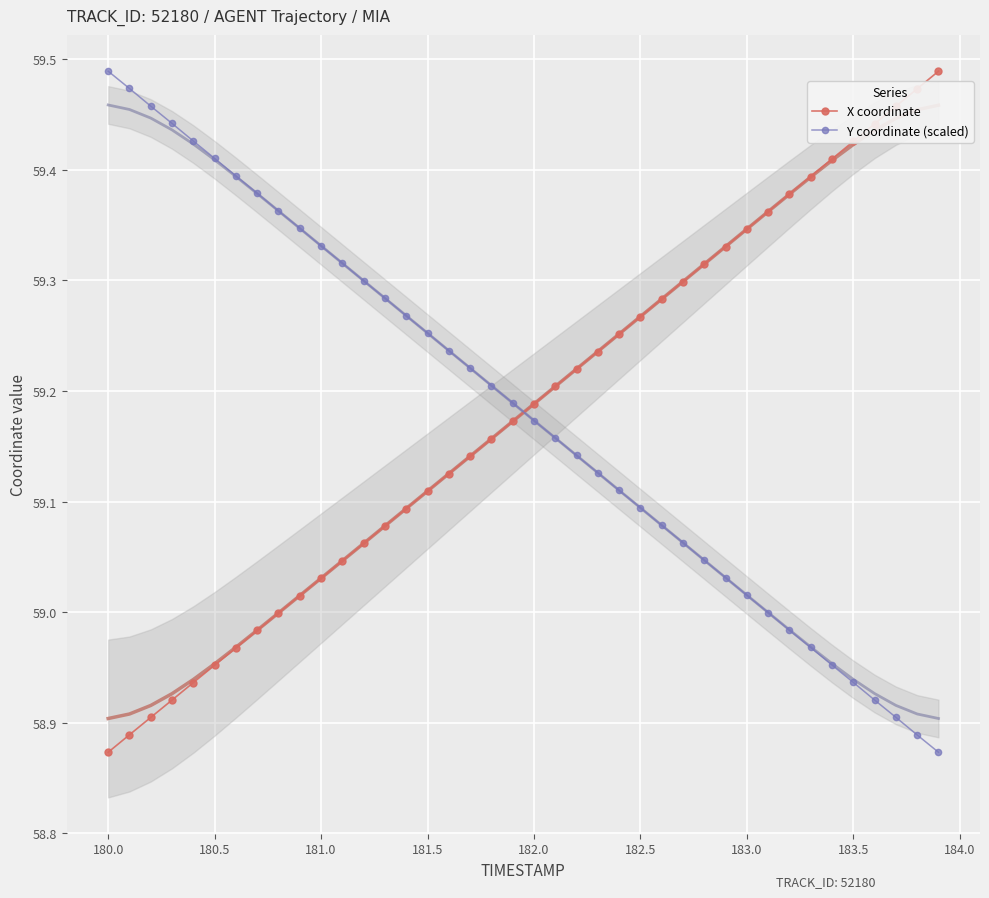

True or false: X coordinate has a value of 77.6 at 181.0.

False